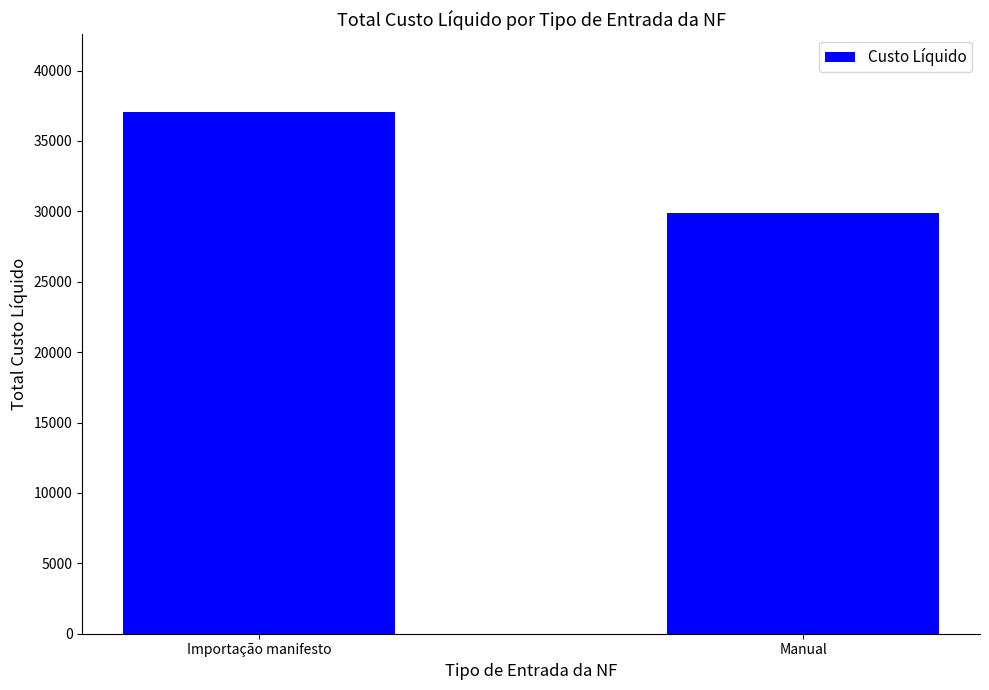

Count the number of data series in this chart.

1